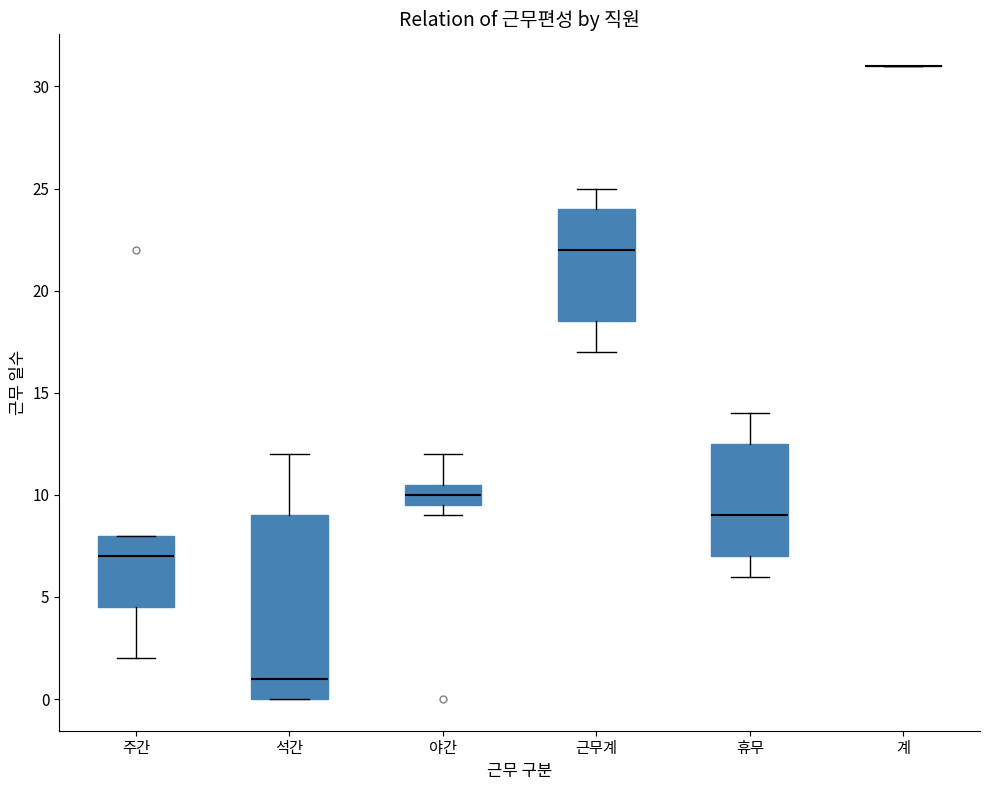

Reading left to right, transcribe this box plot: for each box, give where its median line is, the range the box spans, and where its two whiskers end, as read against the y-axis. The values are not printed on the chart, so give them approximately, as read against the axis.

주간: median 7.0, box 4.5 to 8.0, whiskers 2.0 to 8.0
석간: median 1.0, box 0.0 to 9.0, whiskers 0.0 to 12.0
야간: median 10.0, box 9.5 to 10.5, whiskers 9.0 to 12.0
근무계: median 22.0, box 18.5 to 24.0, whiskers 17.0 to 25.0
휴무: median 9.0, box 7.0 to 12.5, whiskers 6.0 to 14.0
계: box collapsed to a line at 31.0, whiskers 31.0 to 31.0